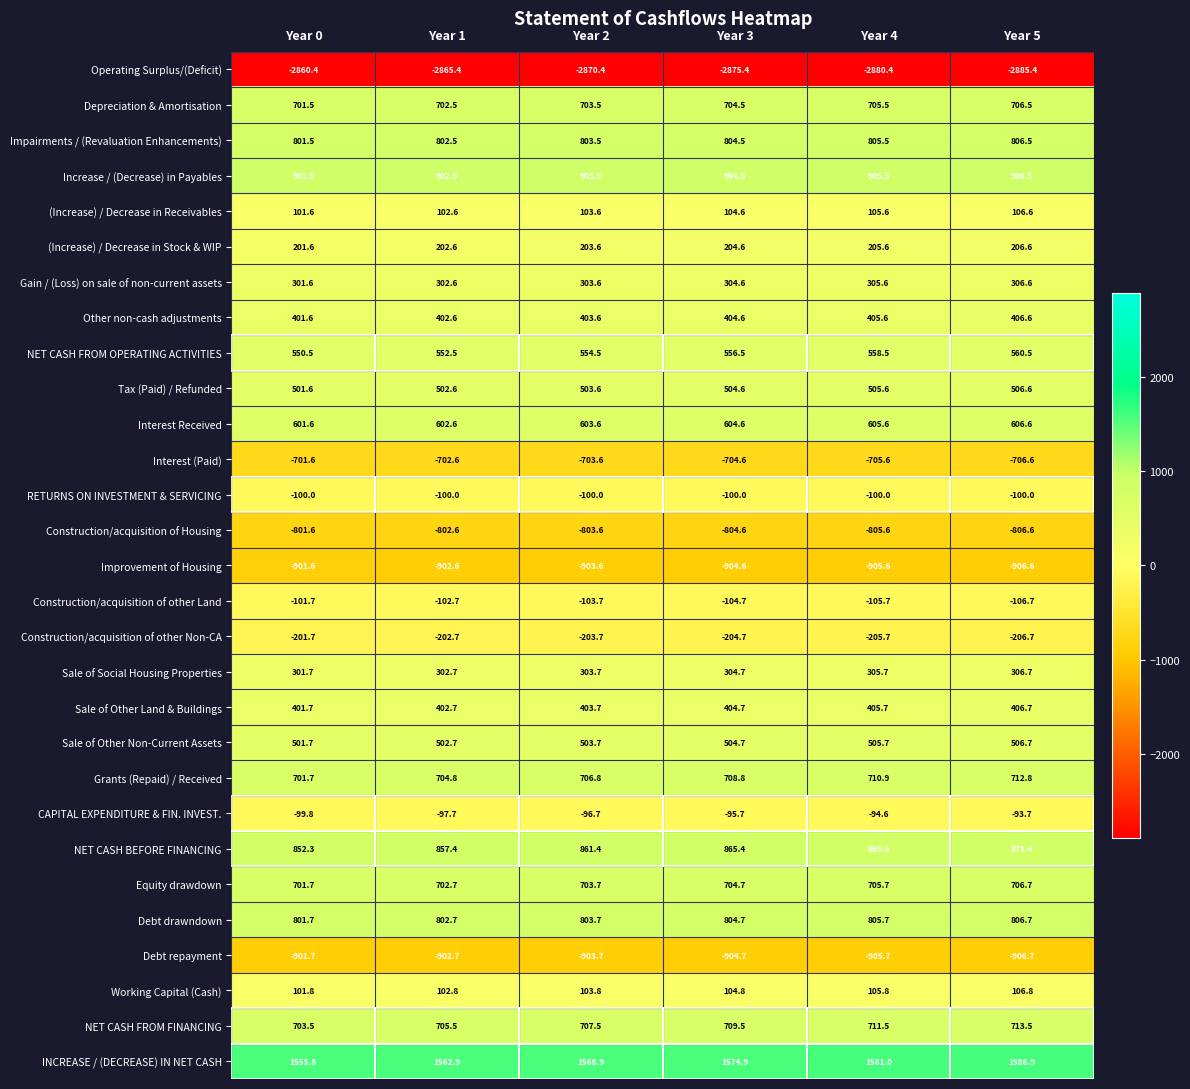

At which category does the chart reach its peak across all series?

Year 5